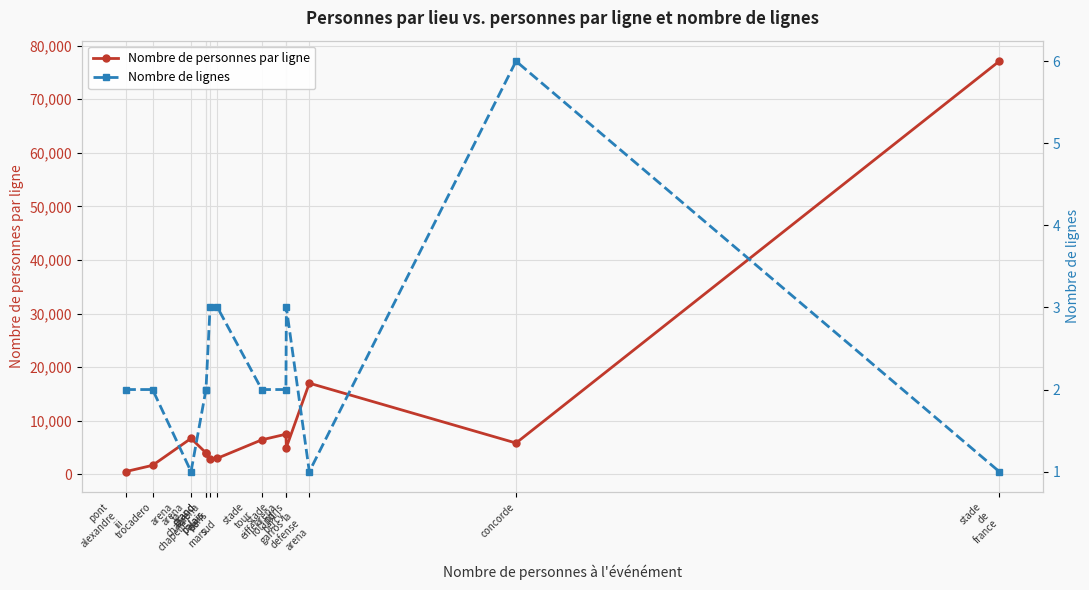

What is the label of the 4th point from the left?

grand
palais